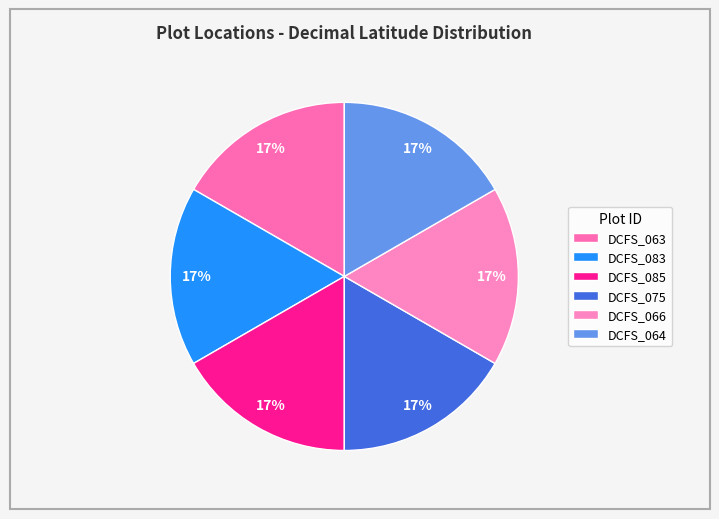

Rank the categories by value from lowest to highest.

DCFS_066, DCFS_064, DCFS_083, DCFS_075, DCFS_063, DCFS_085